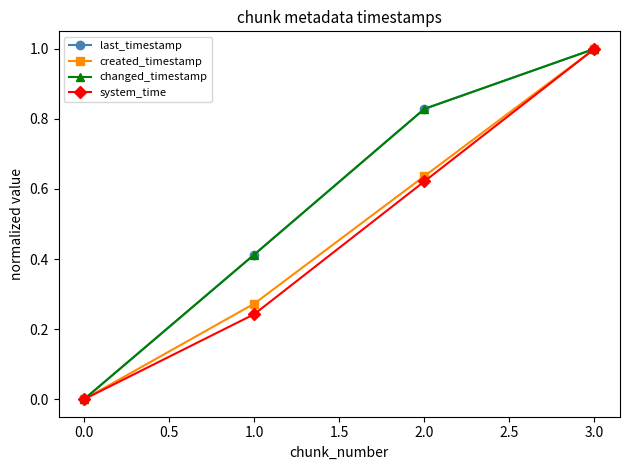

What is the label of the 4th point from the left?

3.0